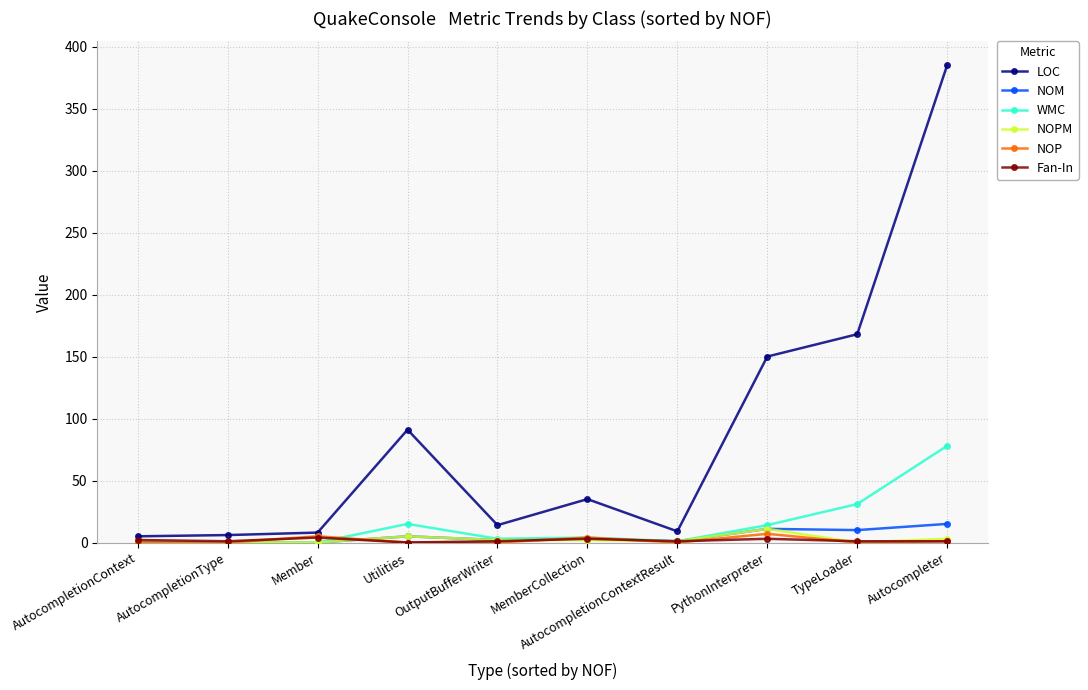

What is the label of the 7th point from the left?

AutocompletionContextResult